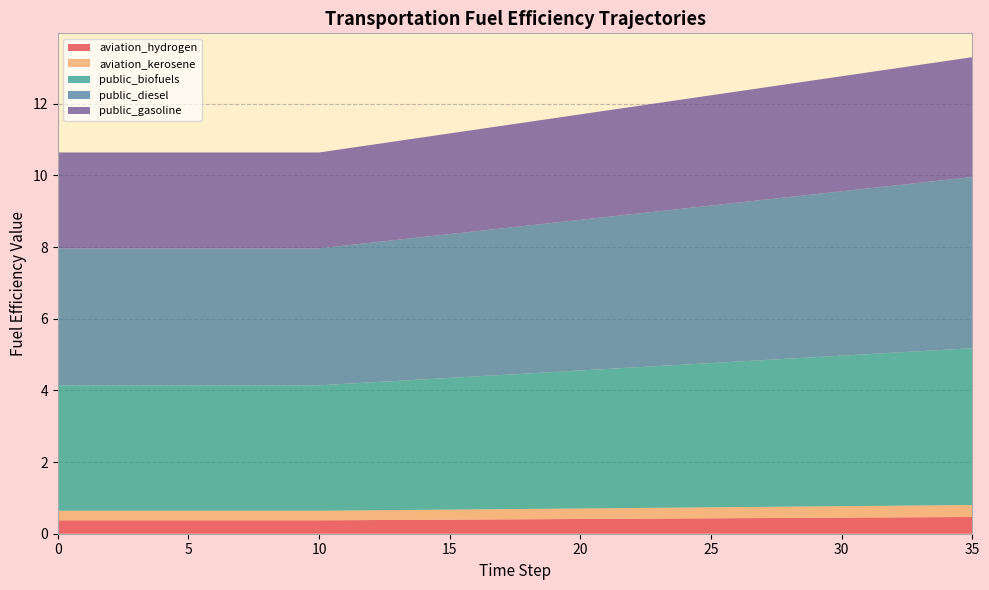

Reading right to left, extract all data points from this chart.

aviation_hydrogen: 35=0.5	34=0.5	33=0.5	32=0.5	31=0.5	30=0.4	29=0.4	28=0.4	27=0.4	26=0.4	25=0.4	24=0.4	23=0.4	22=0.4	21=0.4	20=0.4	19=0.4	18=0.4	17=0.4	16=0.4	15=0.4	14=0.4	13=0.4	12=0.4	11=0.4	10=0.4	9=0.4	8=0.4	7=0.4	6=0.4	5=0.4	4=0.4	3=0.4	2=0.4	1=0.4	0=0.4
aviation_kerosene: 35=0.3	34=0.3	33=0.3	32=0.3	31=0.3	30=0.3	29=0.3	28=0.3	27=0.3	26=0.3	25=0.3	24=0.3	23=0.3	22=0.3	21=0.3	20=0.3	19=0.3	18=0.3	17=0.3	16=0.3	15=0.3	14=0.3	13=0.3	12=0.3	11=0.3	10=0.3	9=0.3	8=0.3	7=0.3	6=0.3	5=0.3	4=0.3	3=0.3	2=0.3	1=0.3	0=0.3
public_biofuels: 35=4.4	34=4.3	33=4.3	32=4.3	31=4.2	30=4.2	29=4.2	28=4.1	27=4.1	26=4.1	25=4.0	24=4.0	23=4.0	22=3.9	21=3.9	20=3.9	19=3.8	18=3.8	17=3.7	16=3.7	15=3.7	14=3.6	13=3.6	12=3.6	11=3.5	10=3.5	9=3.5	8=3.5	7=3.5	6=3.5	5=3.5	4=3.5	3=3.5	2=3.5	1=3.5	0=3.5
public_diesel: 35=4.8	34=4.7	33=4.7	32=4.7	31=4.6	30=4.6	29=4.5	28=4.5	27=4.5	26=4.4	25=4.4	24=4.4	23=4.3	22=4.3	21=4.2	20=4.2	19=4.2	18=4.1	17=4.1	16=4.1	15=4.0	14=4.0	13=3.9	12=3.9	11=3.9	10=3.8	9=3.8	8=3.8	7=3.8	6=3.8	5=3.8	4=3.8	3=3.8	2=3.8	1=3.8	0=3.8
public_gasoline: 35=3.3	34=3.3	33=3.3	32=3.3	31=3.2	30=3.2	29=3.2	28=3.2	27=3.1	26=3.1	25=3.1	24=3.0	23=3.0	22=3.0	21=3.0	20=2.9	19=2.9	18=2.9	17=2.9	16=2.8	15=2.8	14=2.8	13=2.8	12=2.7	11=2.7	10=2.7	9=2.7	8=2.7	7=2.7	6=2.7	5=2.7	4=2.7	3=2.7	2=2.7	1=2.7	0=2.7